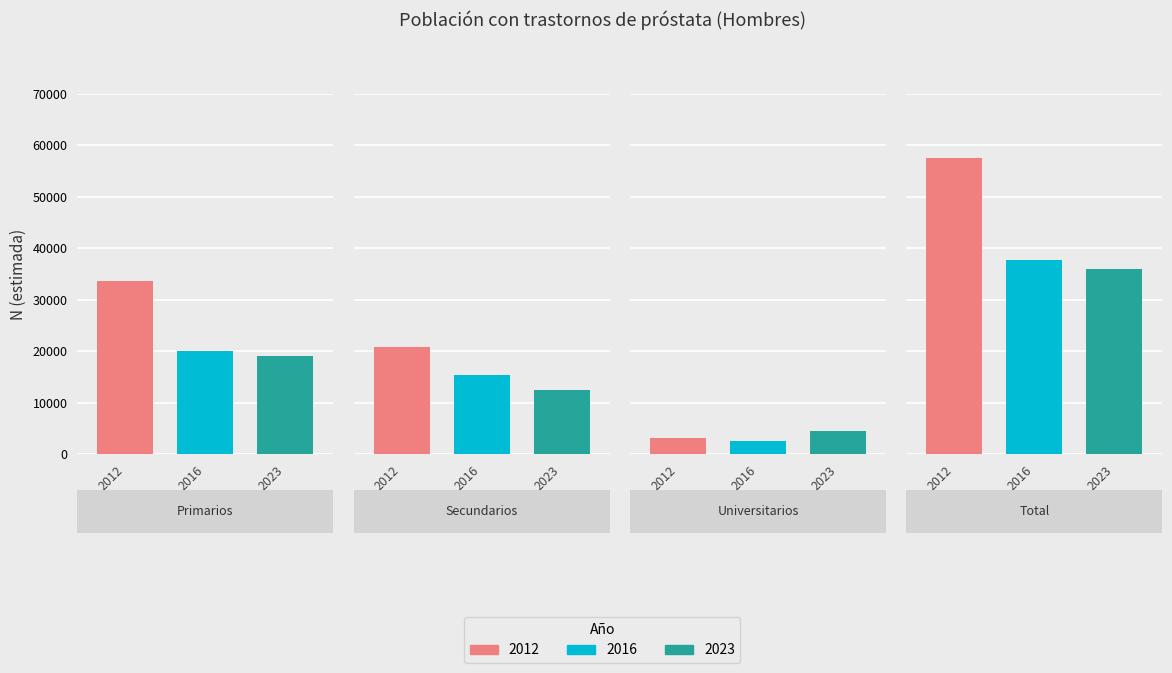

What is the label of the 4th bar from the left?

Total